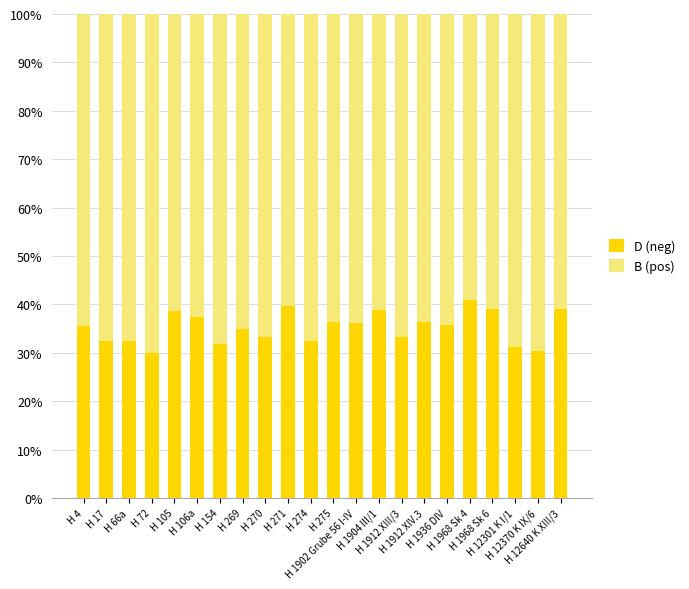

What is the difference between the second highest and second lowest values in the D (neg) series?

9.4